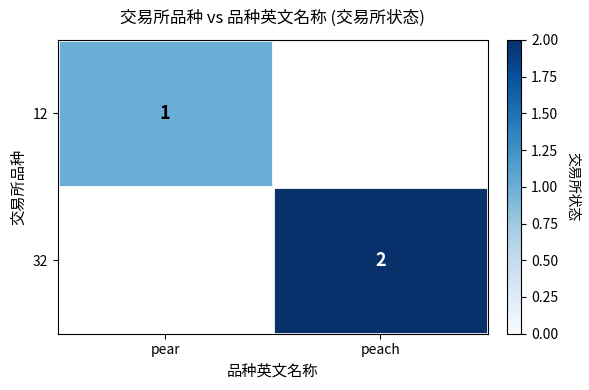

Which has a higher value, pear or peach?

peach